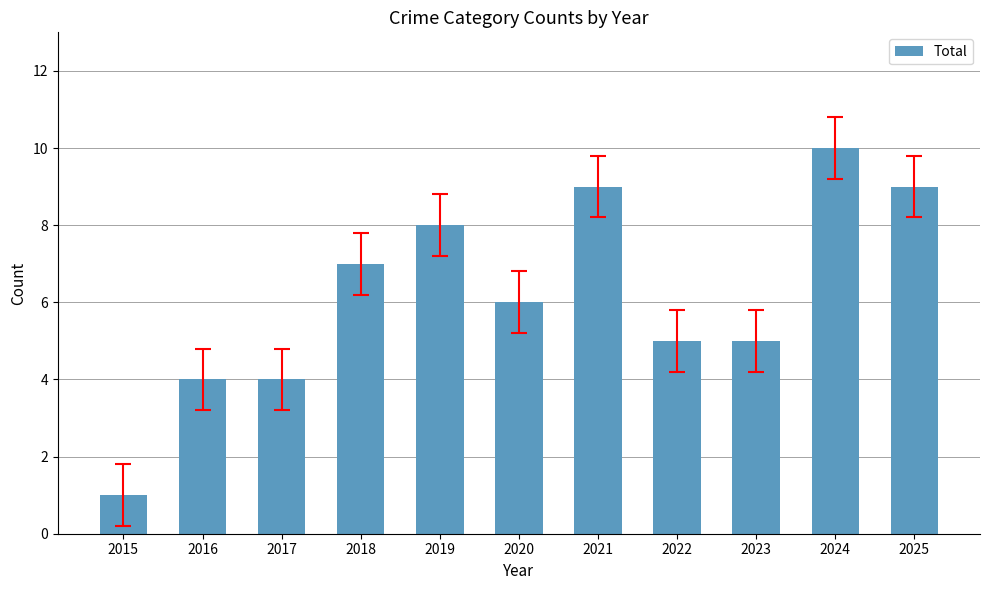

What is the average value?

6